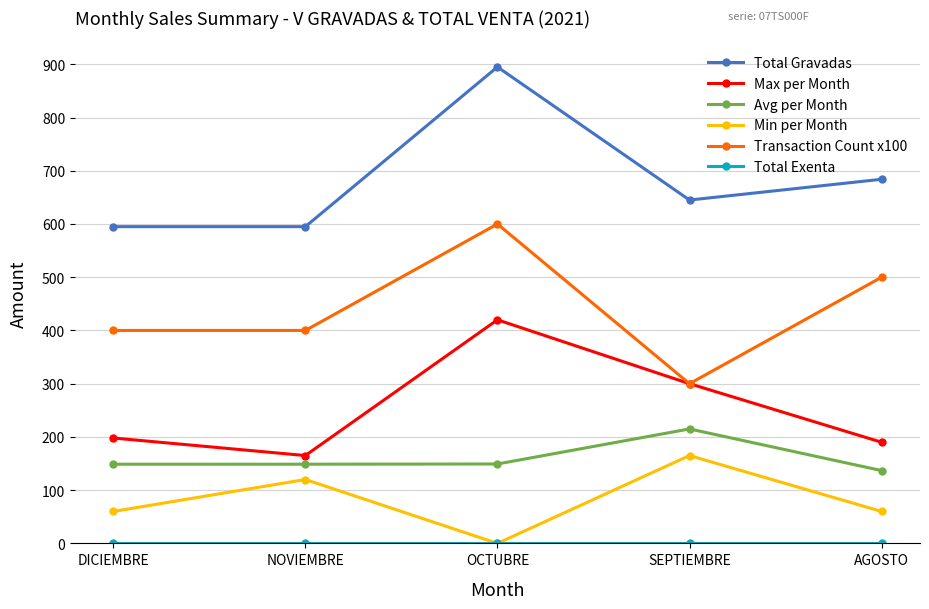

True or false: Total Gravadas and Transaction Count x100 intersect in this chart.

False